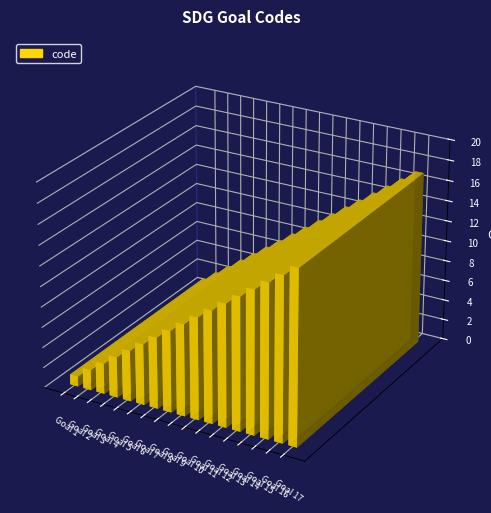

What is the sum of all values?

153